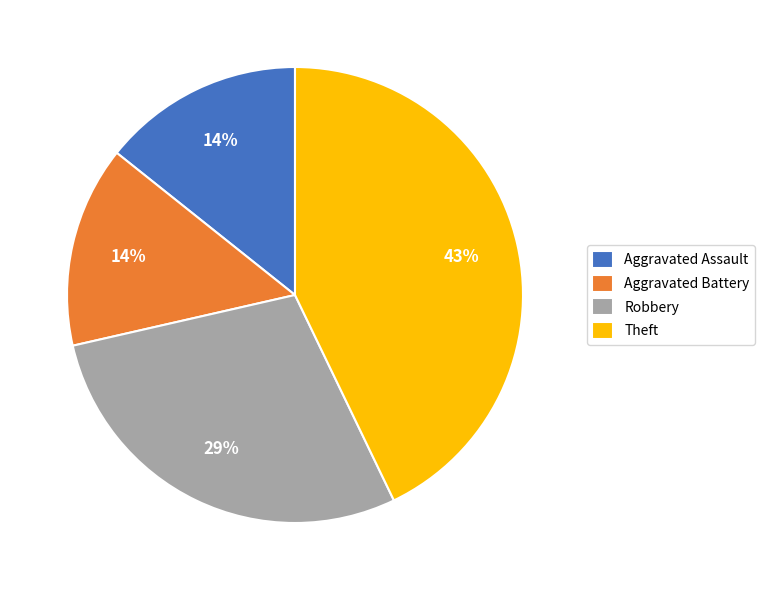

To the nearest percent, what portion does Aggravated Battery represent?

14%